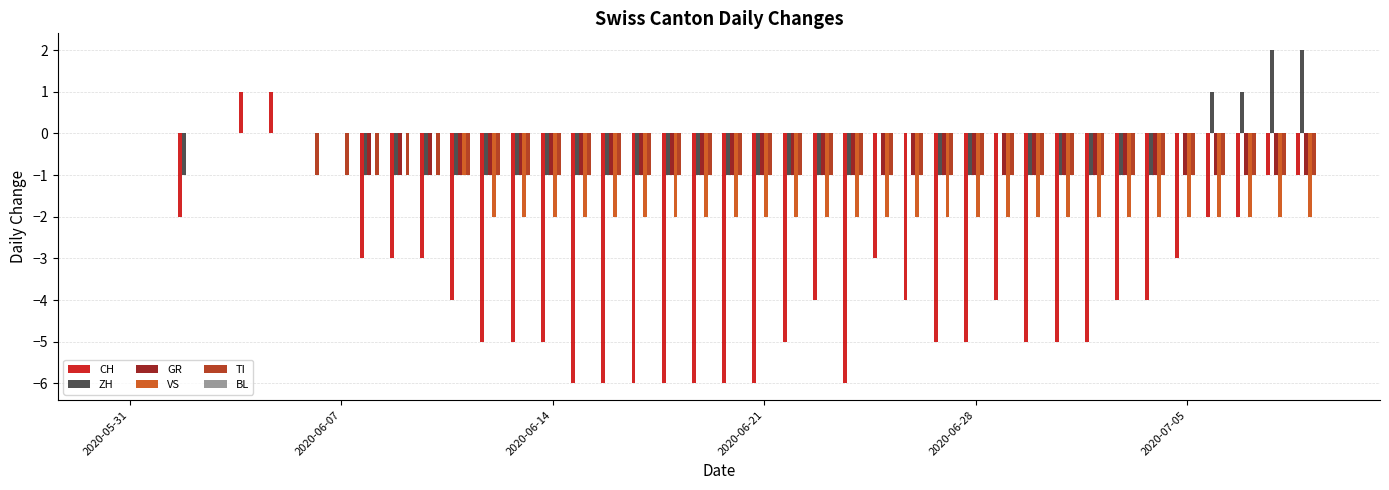

How many data points does each series have?

40